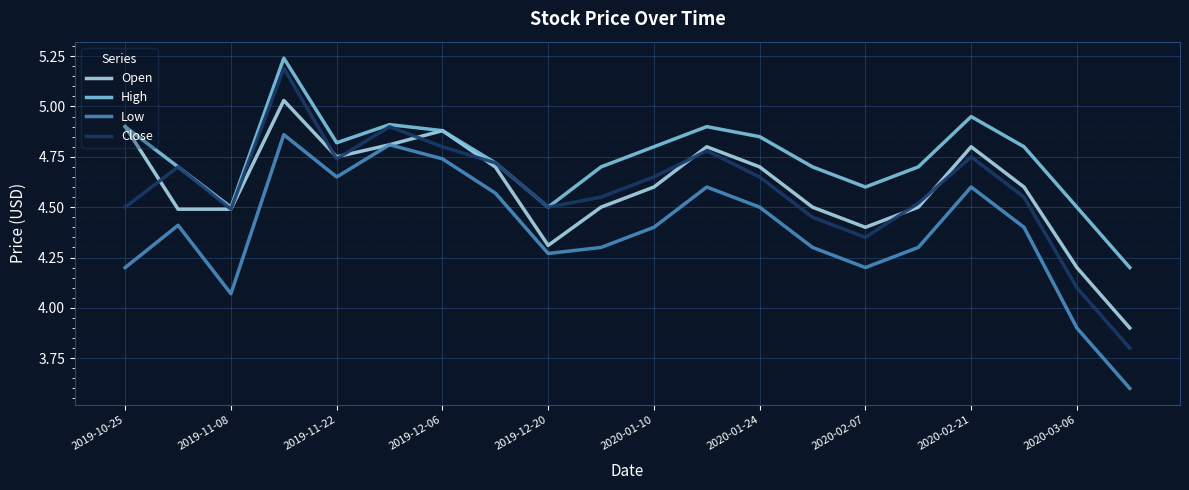

Which series has the largest range (max minus min)?

Close